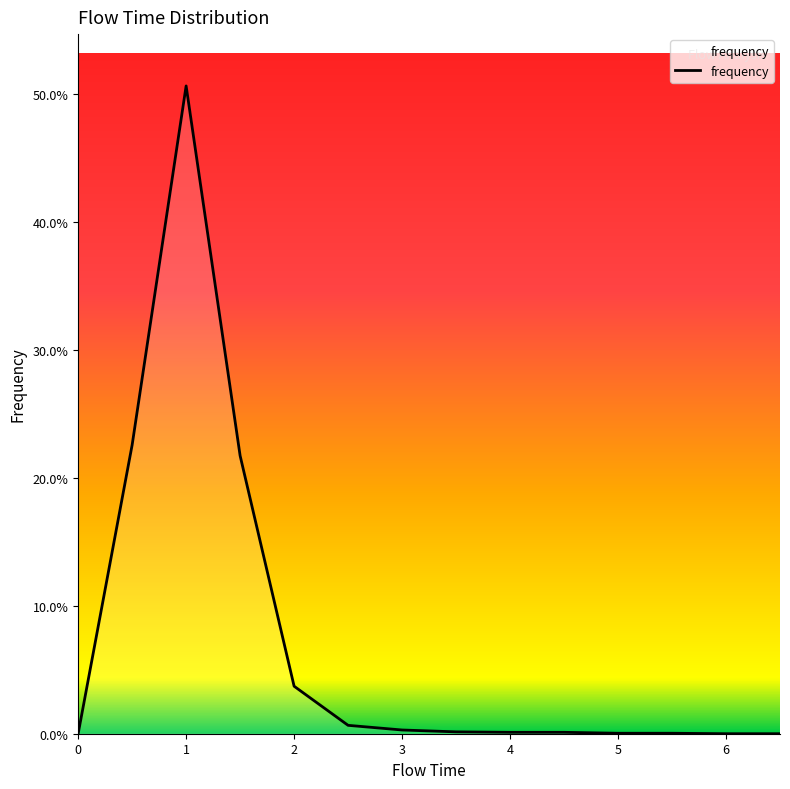

Is this an area chart (filled region under the line)?

Yes